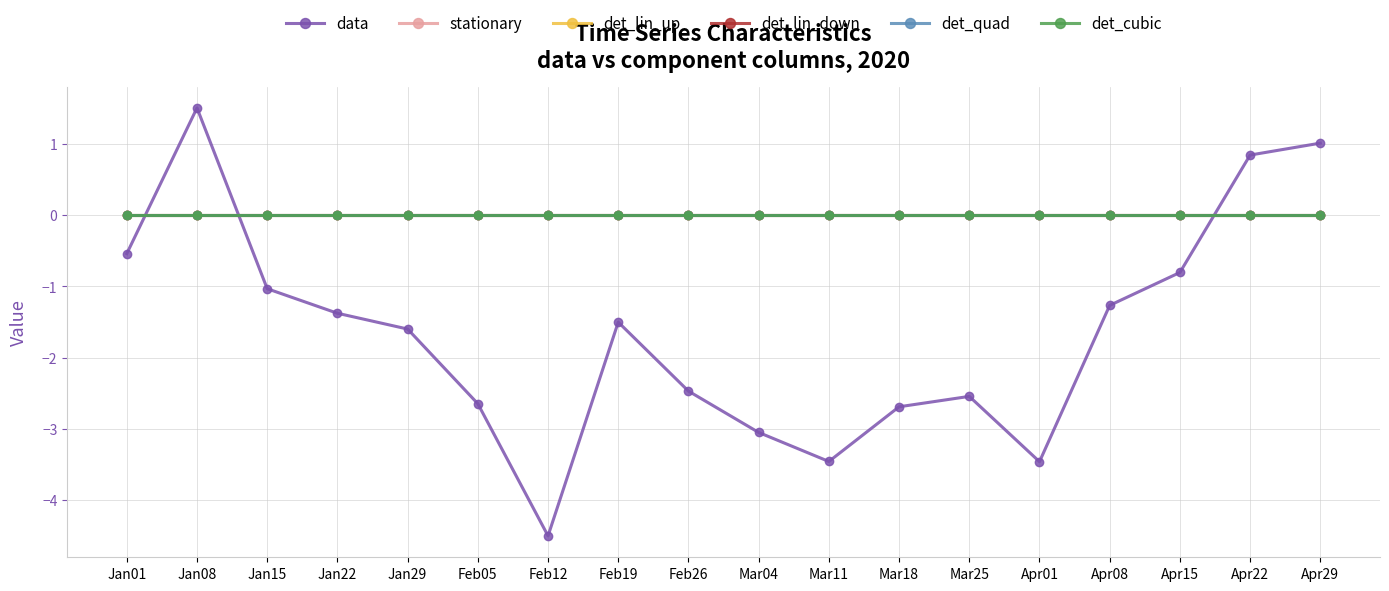

Is this an area chart (filled region under the line)?

No